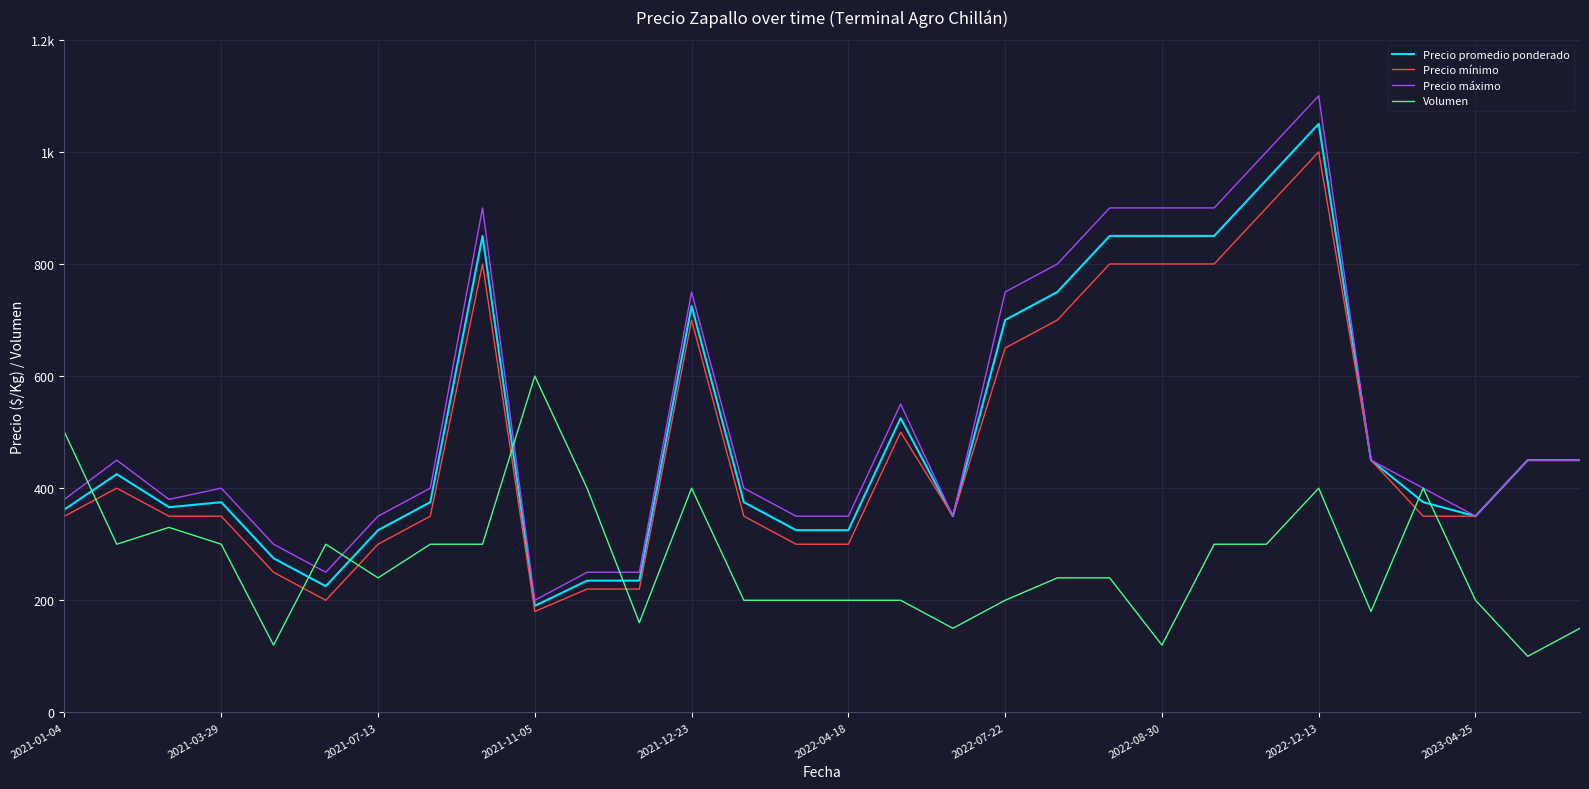

True or false: Precio promedio ponderado and Volumen cross at least once.

True